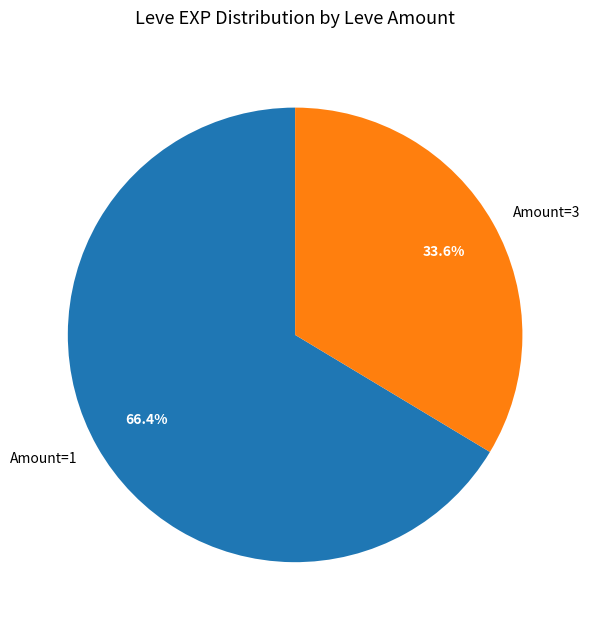

Is there any slice that represents more than half of the pie?

Yes